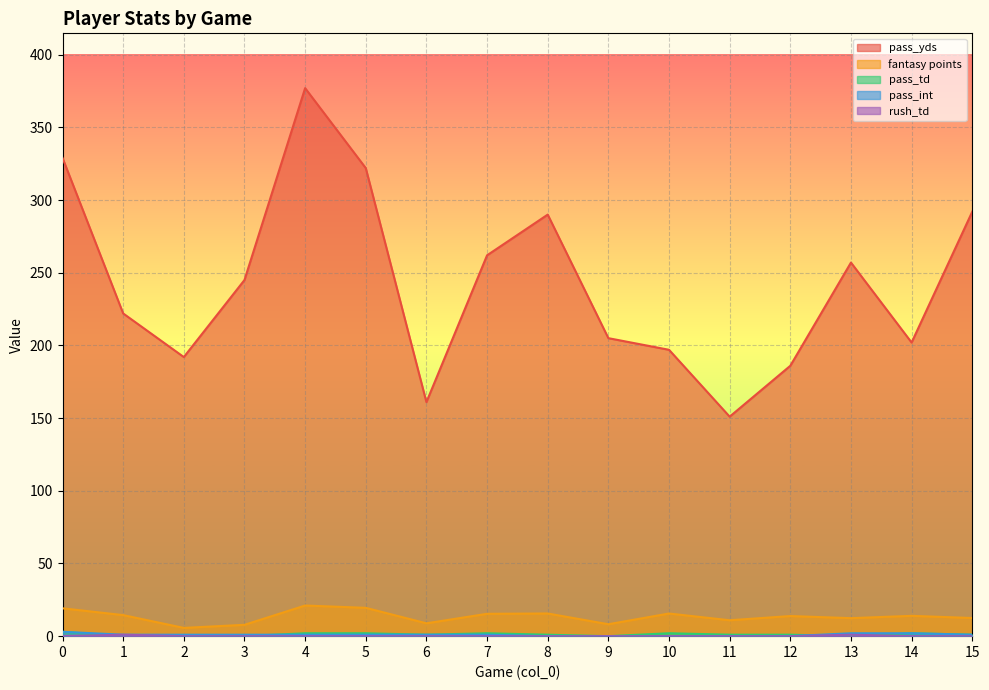

What are all the series names shown in the legend?

pass_yds, fantasy points, pass_td, pass_int, rush_td